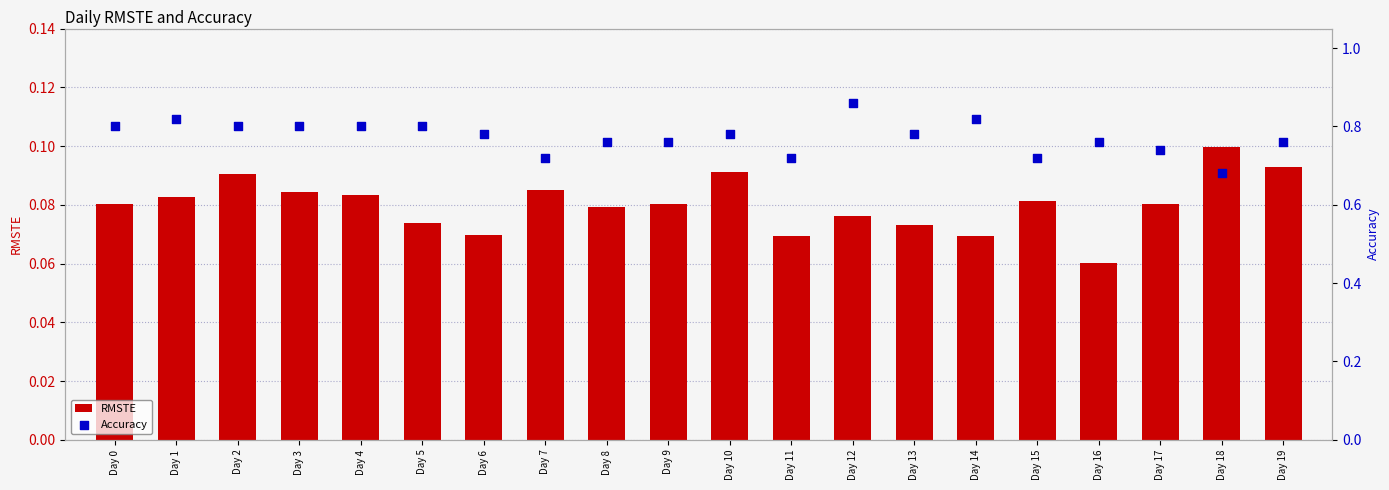

Which series has the largest total across all categories?

Accuracy